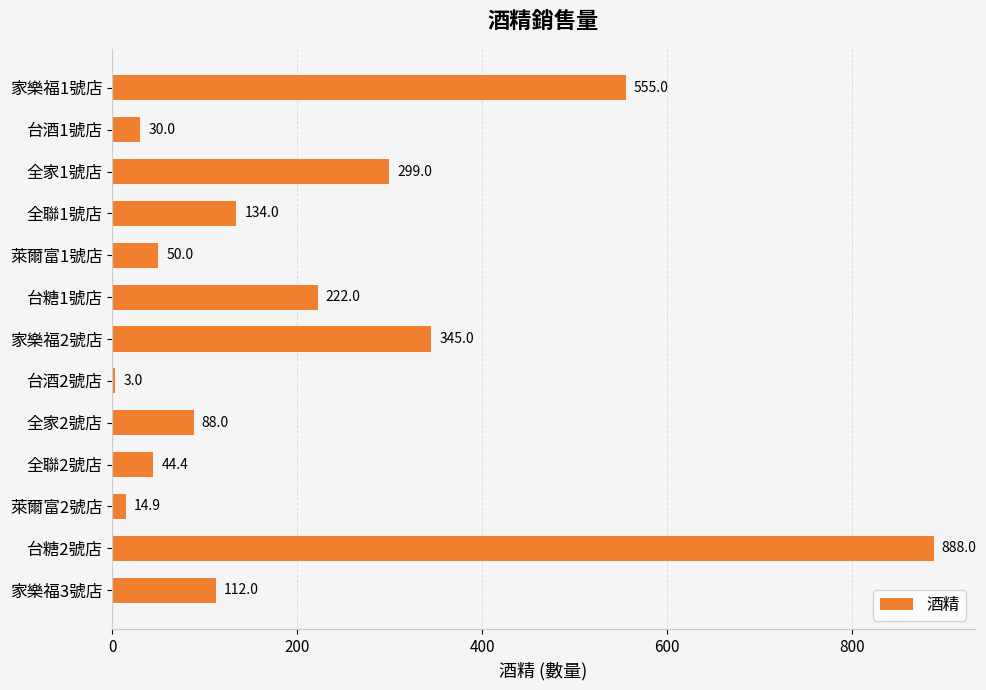

Rank the categories by value from lowest to highest.

台酒2號店, 萊爾富2號店, 台酒1號店, 全聯2號店, 萊爾富1號店, 全家2號店, 家樂福3號店, 全聯1號店, 台糖1號店, 全家1號店, 家樂福2號店, 家樂福1號店, 台糖2號店